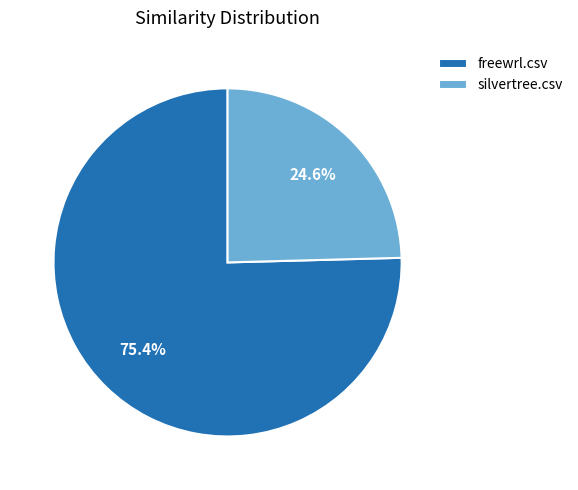

The silvertree.csv slice represents 25% of the pie. True or false?

True